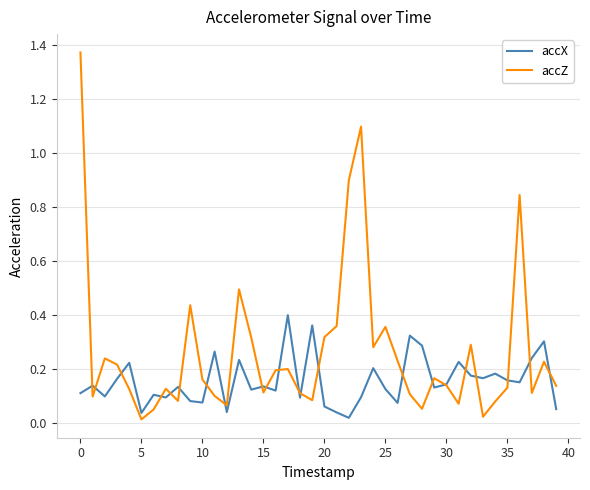

What are all the series names shown in the legend?

accX, accZ